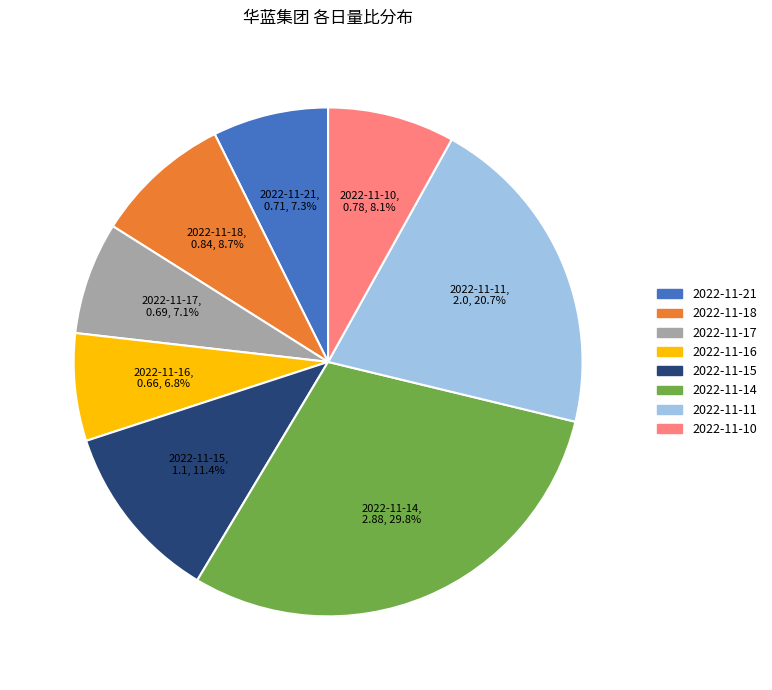

What is the largest slice in the pie chart?

2022-11-14